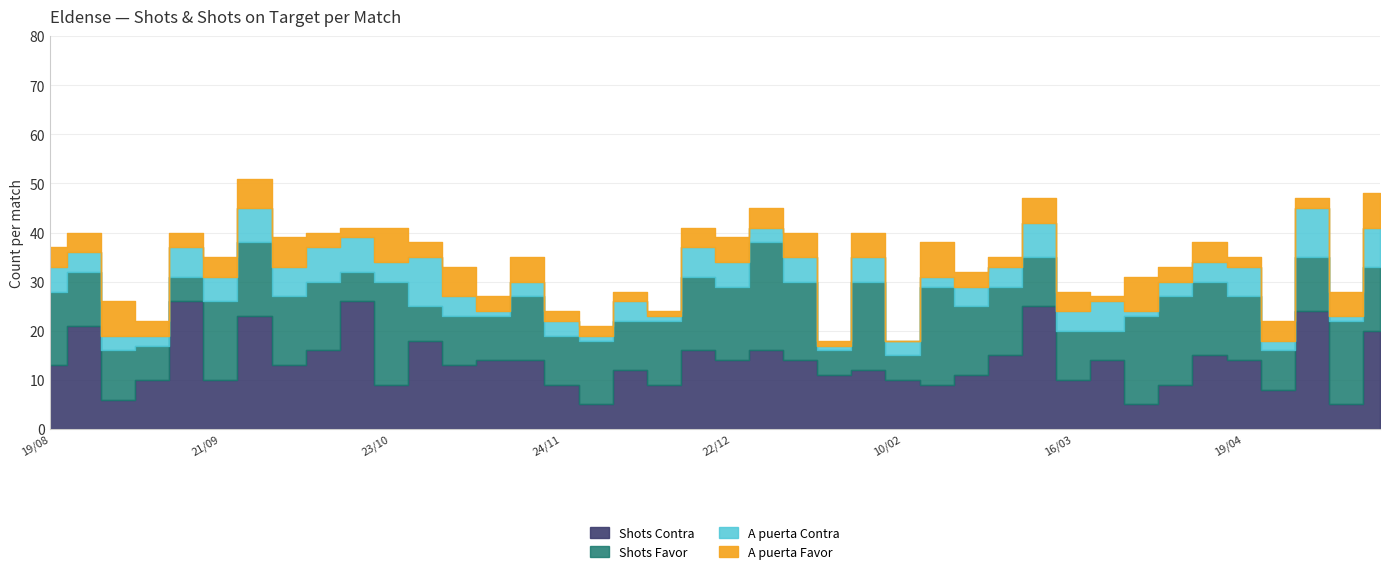

How many lines are shown in the chart?

4